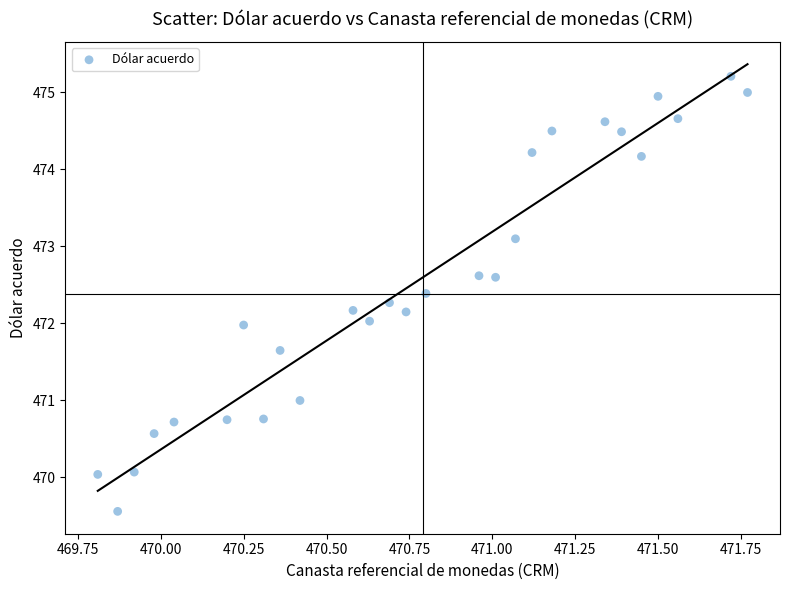

What is the range of X values (max minus min)?

2.0